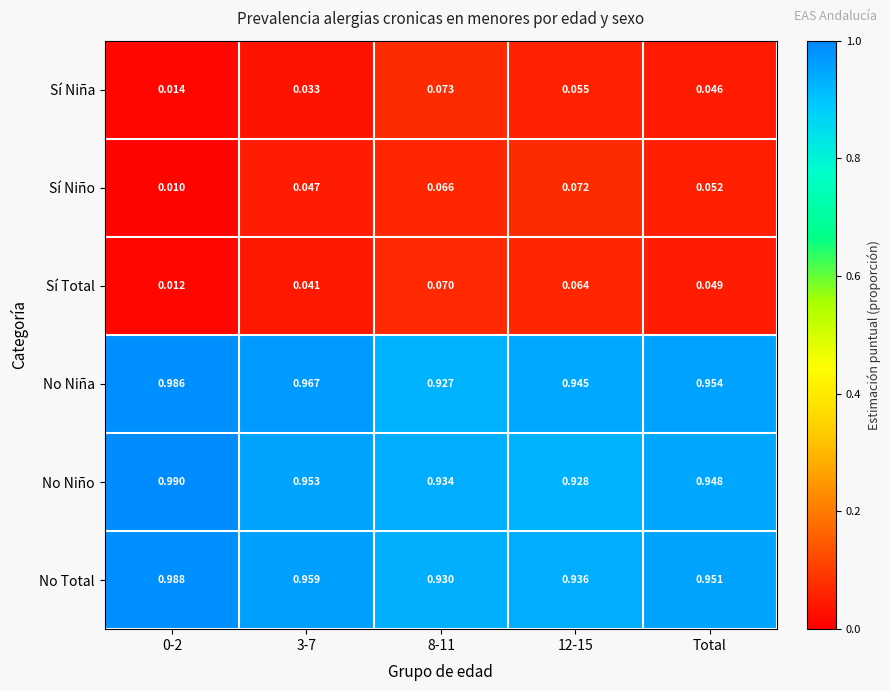

At 8-11, list the series in order from smallest to largest.

Sí Niño, Sí Total, Sí Niña, No Niña, No Total, No Niño